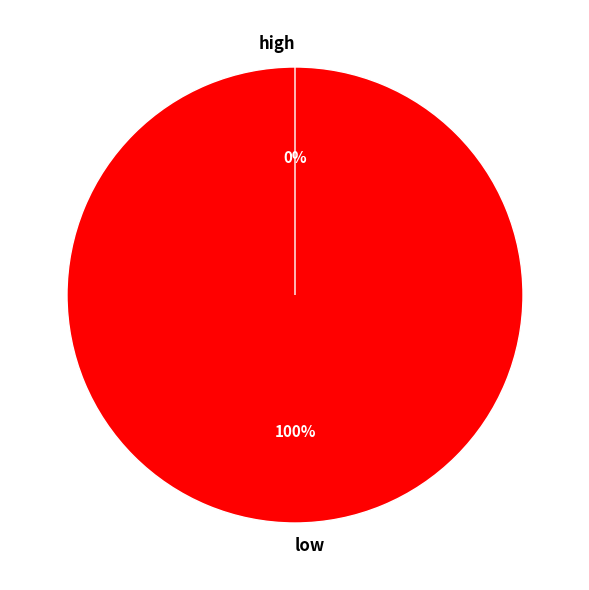

Does any single category account for the majority?

Yes